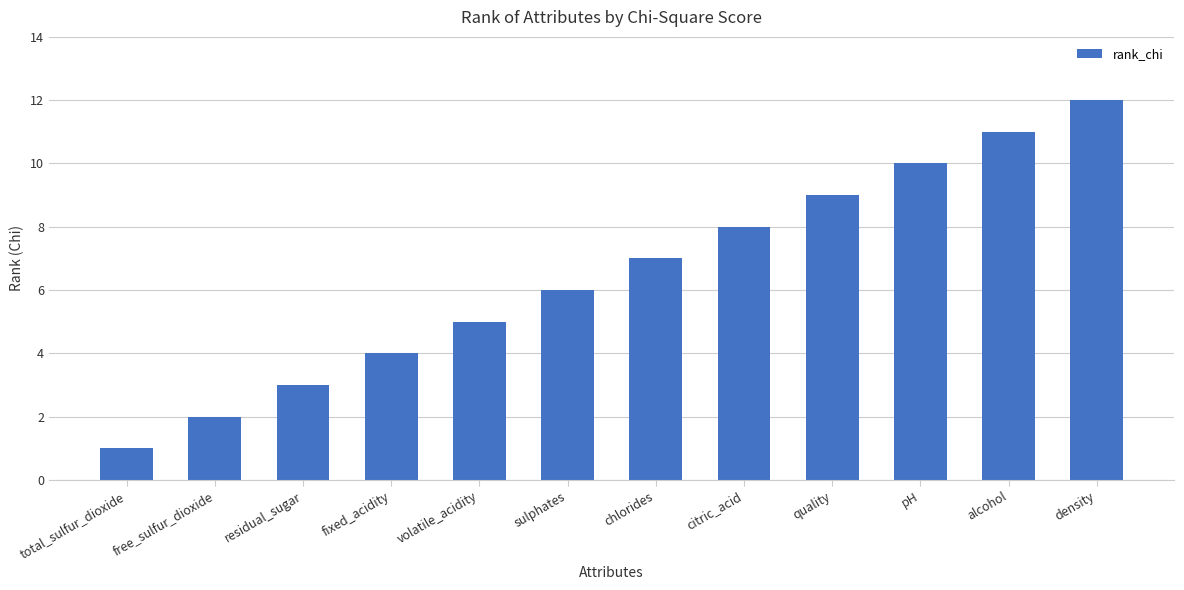

How many series are shown in this chart?

1